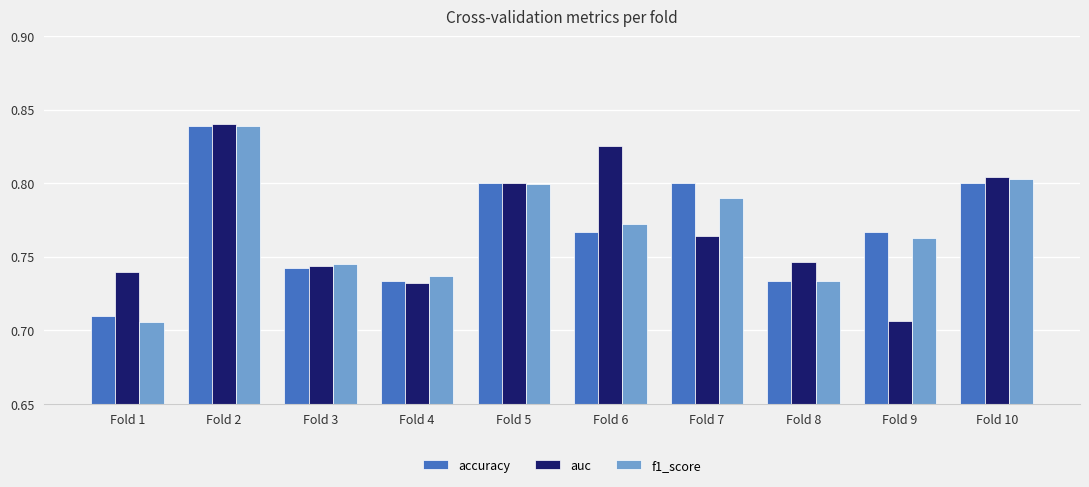

Is the value of accuracy at Fold 1 greater than the value of auc at Fold 4?

No